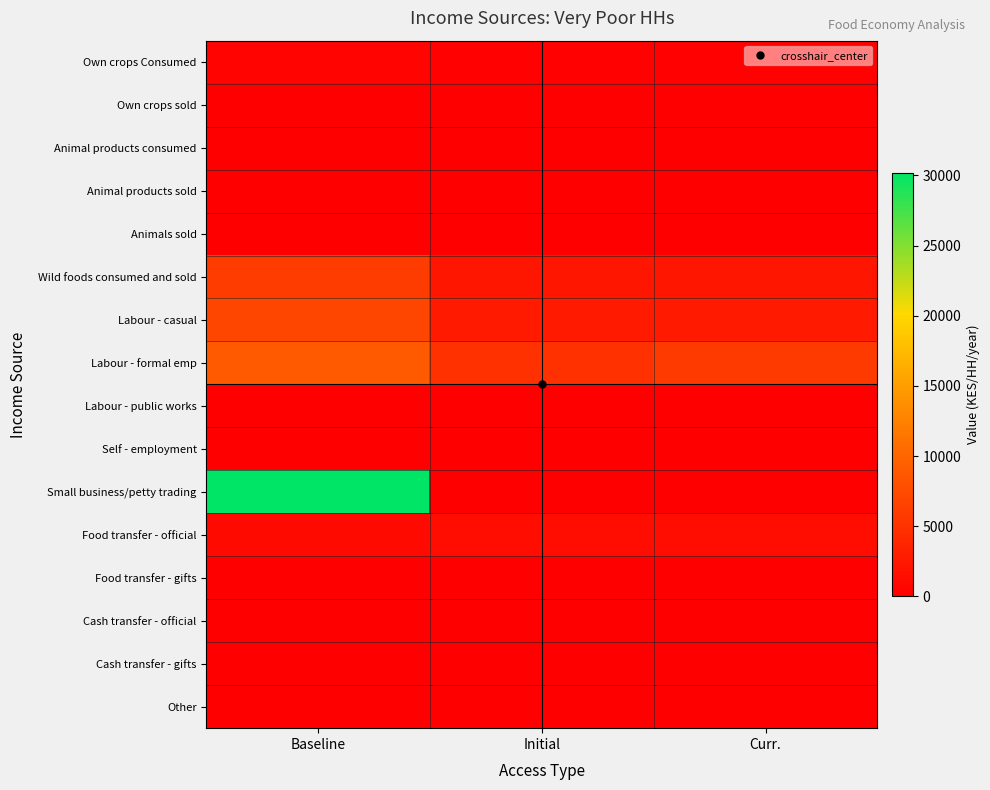

Which has a higher value, Initial or Baseline?

Baseline